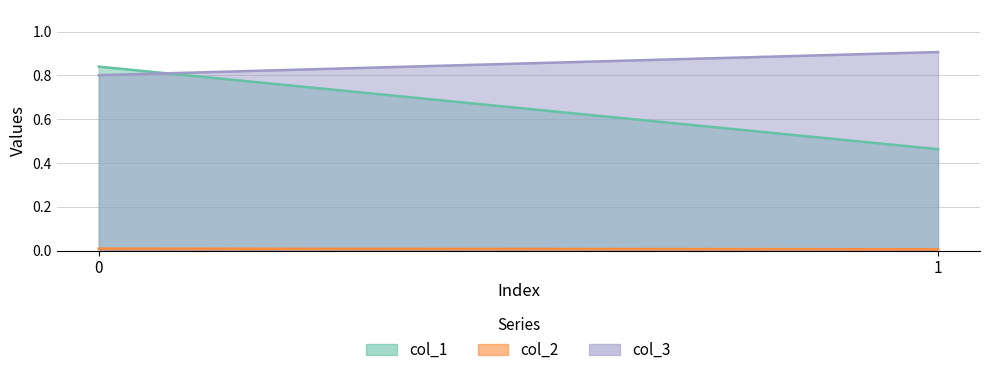

What value does the col_1 line series have at 0?

0.8